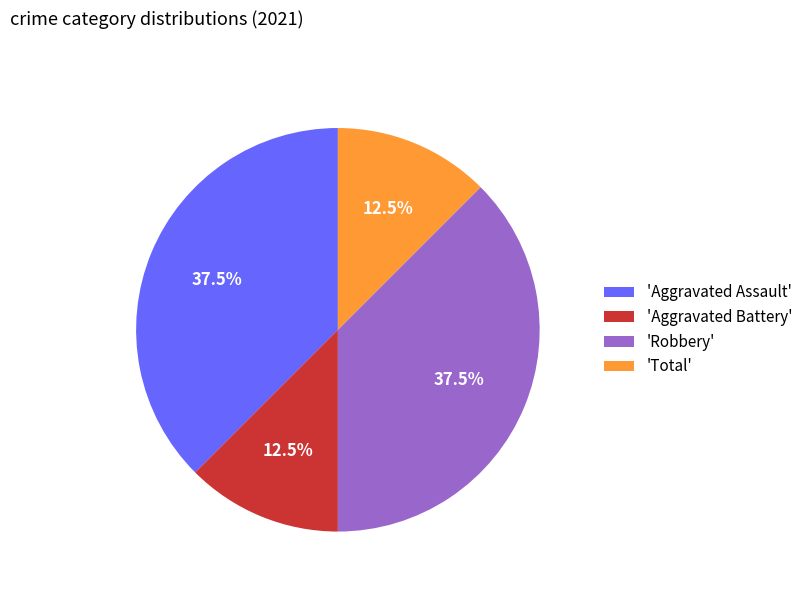

What percentage do 'Aggravated Assault' and 'Total' together represent?

50.0%